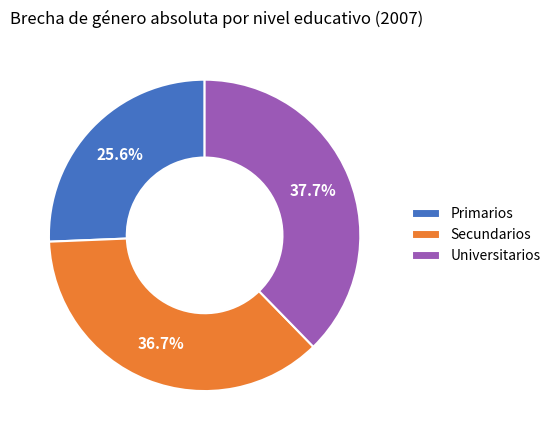

Rank the categories by value from highest to lowest.

Universitarios, Secundarios, Primarios